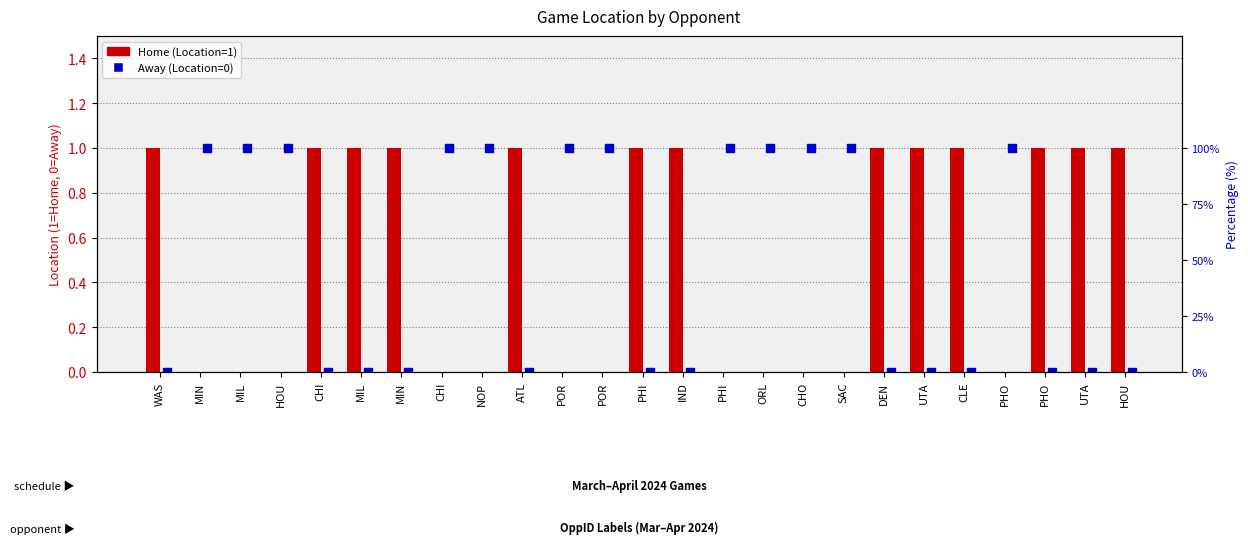

Which series reaches the minimum Y coordinate?

Home (Location=1)